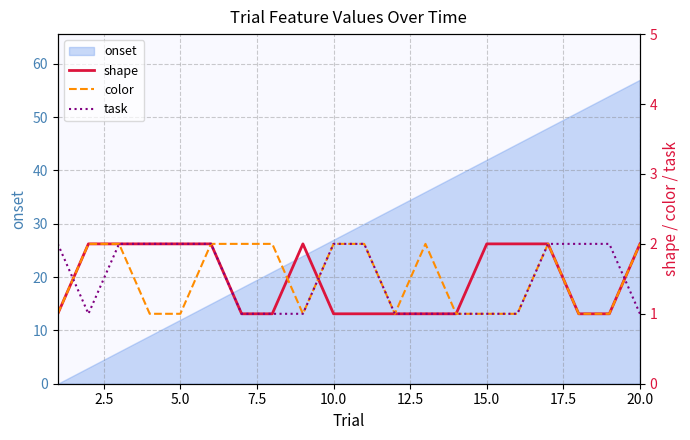

Does the chart have visible grid lines?

Yes